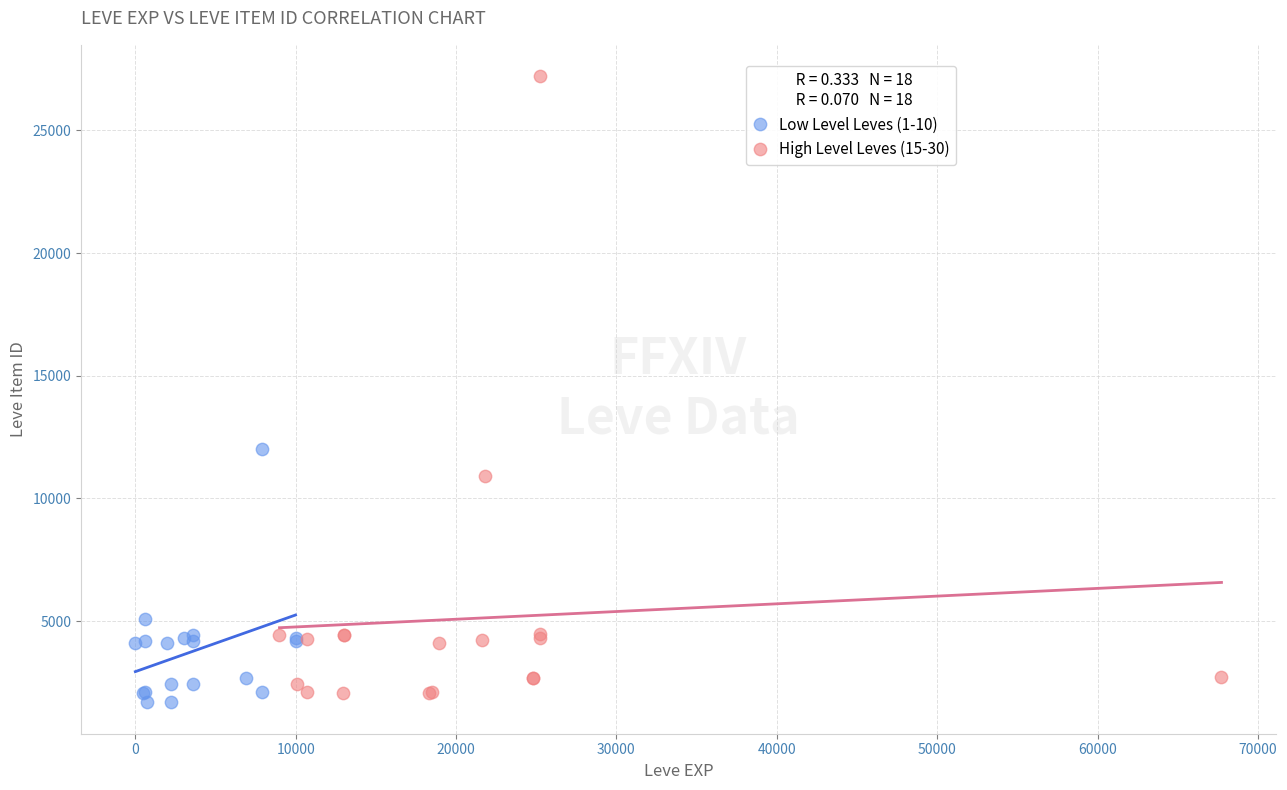

What are all the series names shown in the legend?

Low Level Leves (1-10), High Level Leves (15-30)